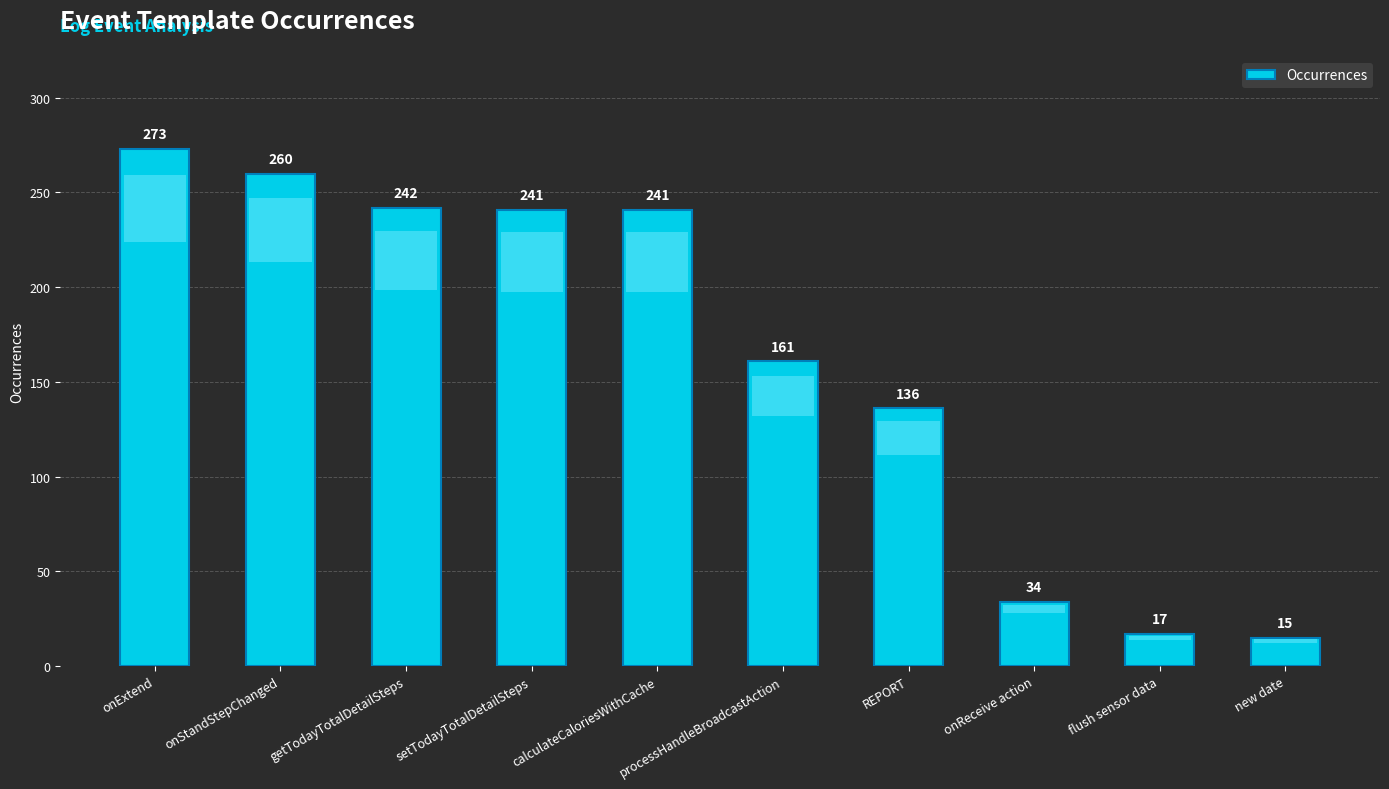

Approximately how many times larger is the value at processHandleBroadcastAction compared to onReceive action?

4.7